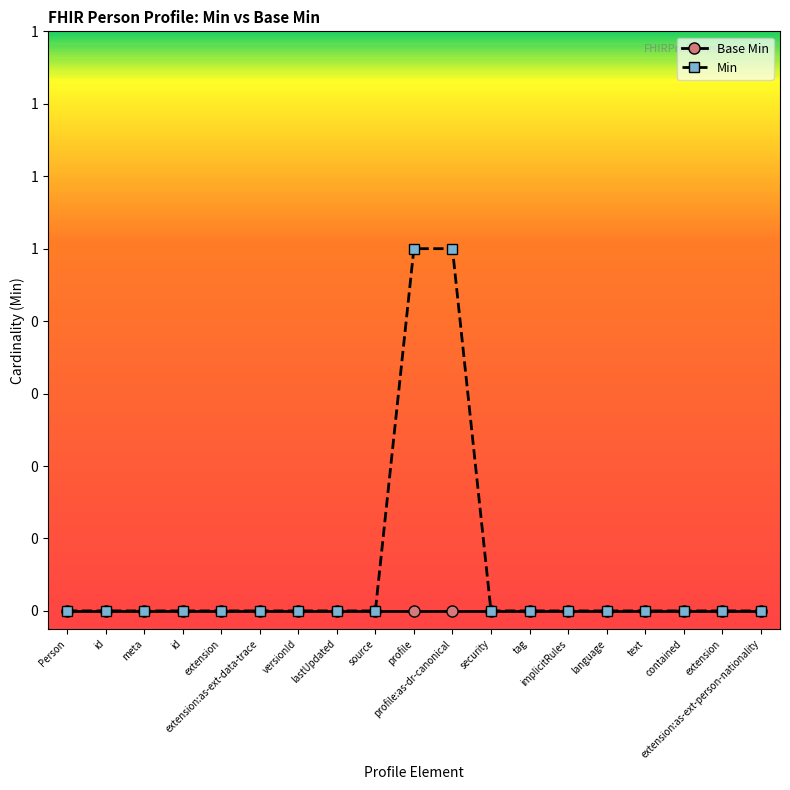

What are all the series names shown in the legend?

Base Min, Min